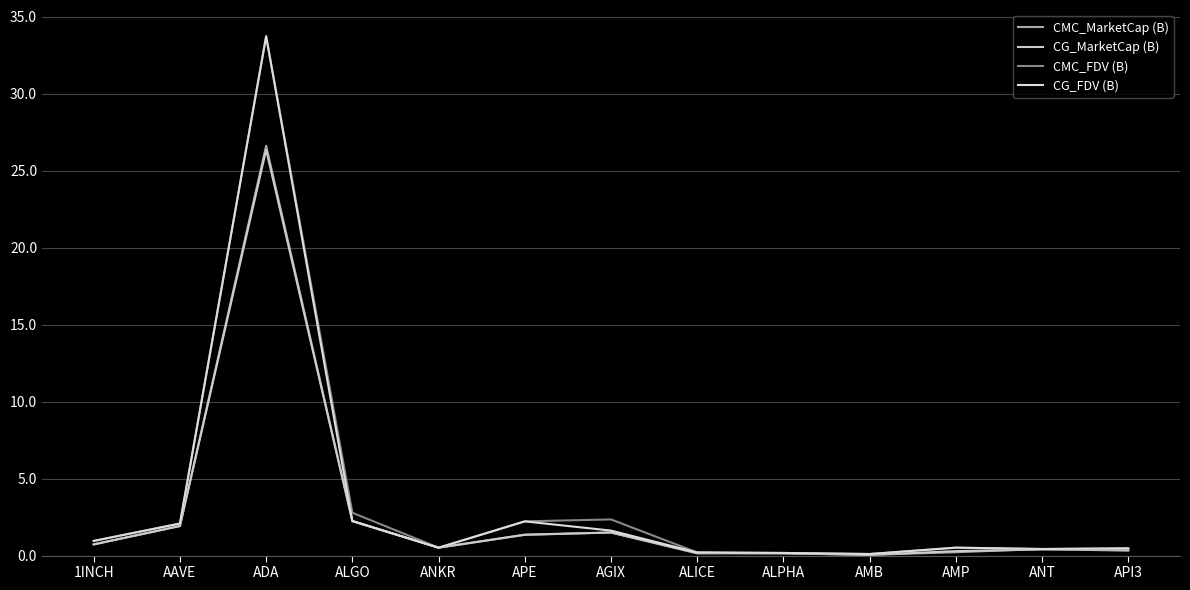

What is the sum of the CG_MarketCap (B) values at AMP and ALPHA?

0.4